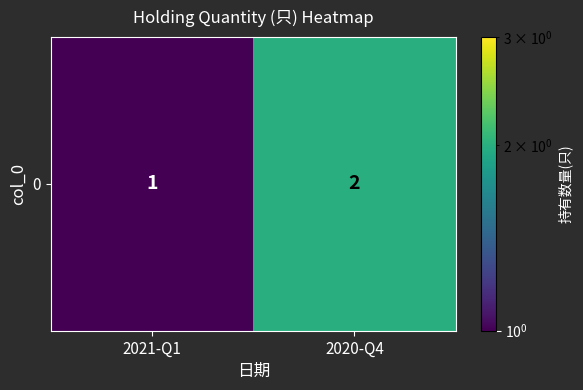

What is the difference between the maximum and minimum values?

1